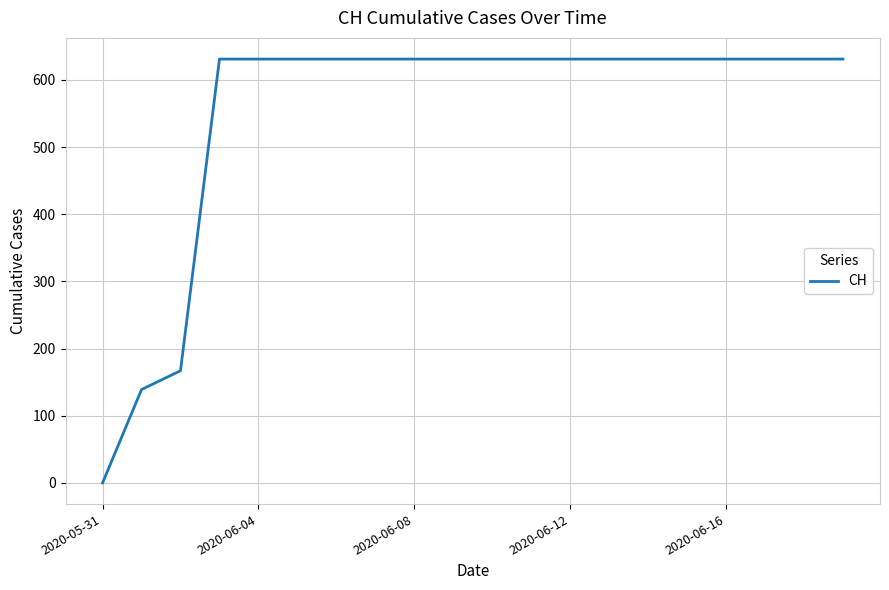

What is the sum of all values?

11033